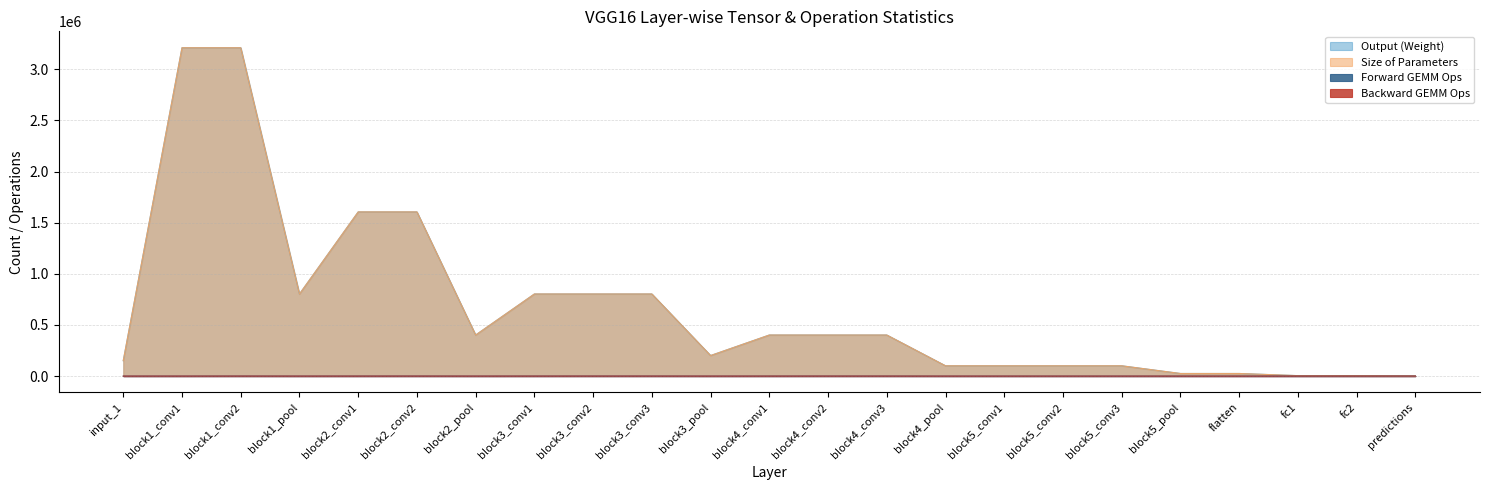

Where is Backward GEMM Ops nearest to the value 92?

block2_conv1